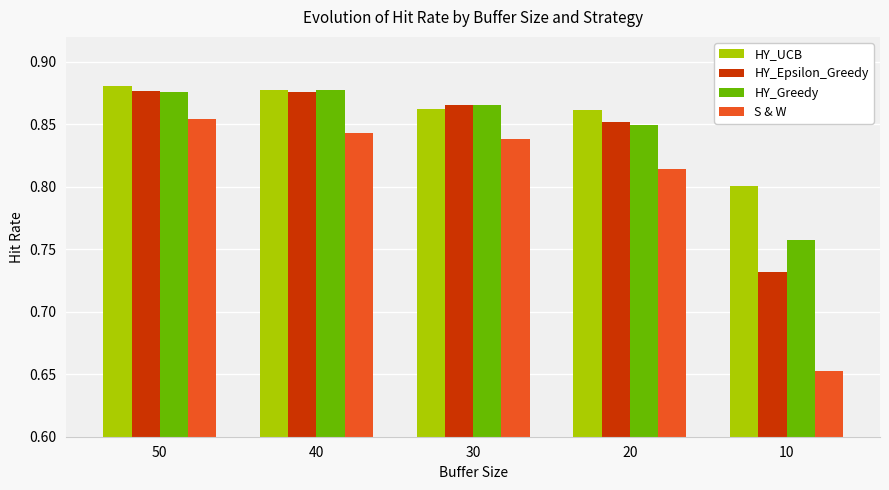

Between 40 and 20, which series saw the biggest shift?

S & W